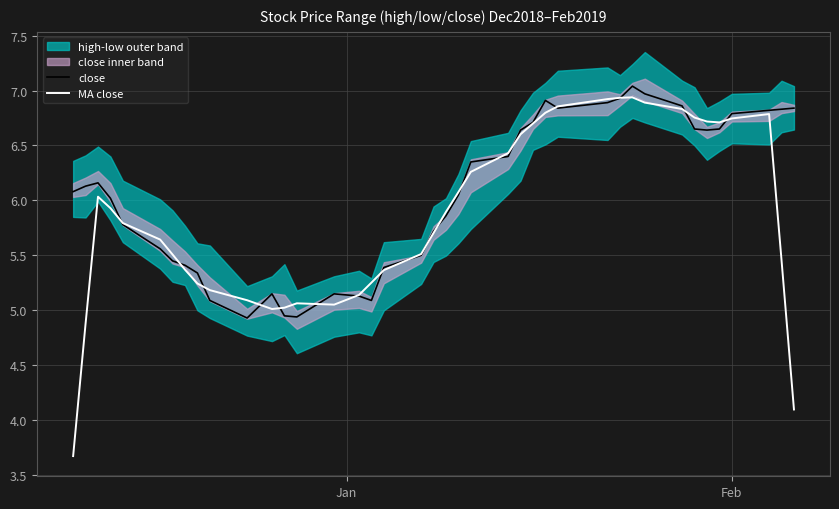

What is the maximum value for close?

7.0